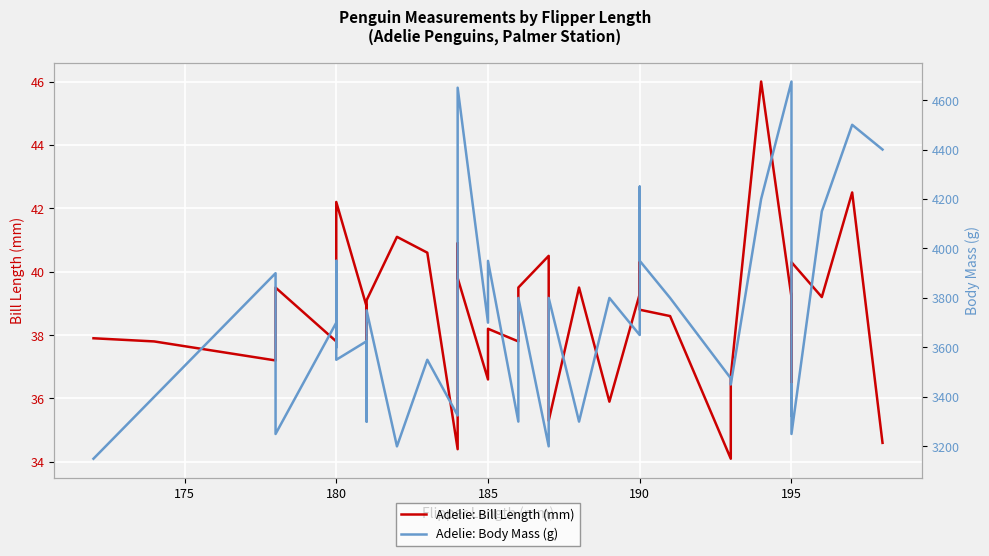

Count the number of data series in this chart.

2